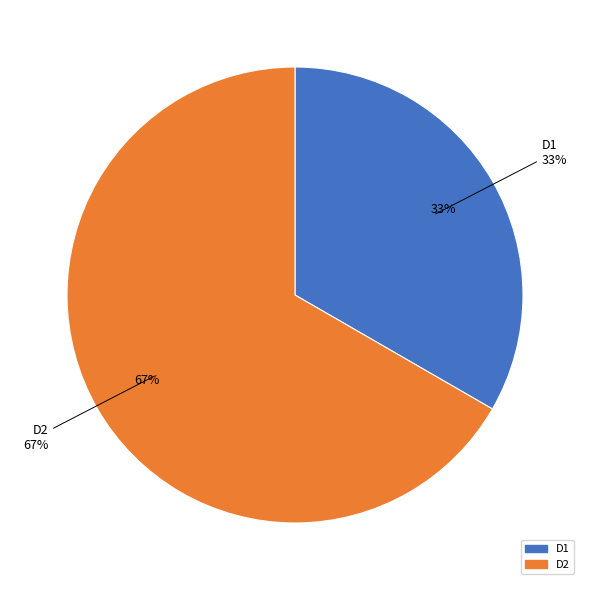

The D2 slice represents 67% of the pie. True or false?

True